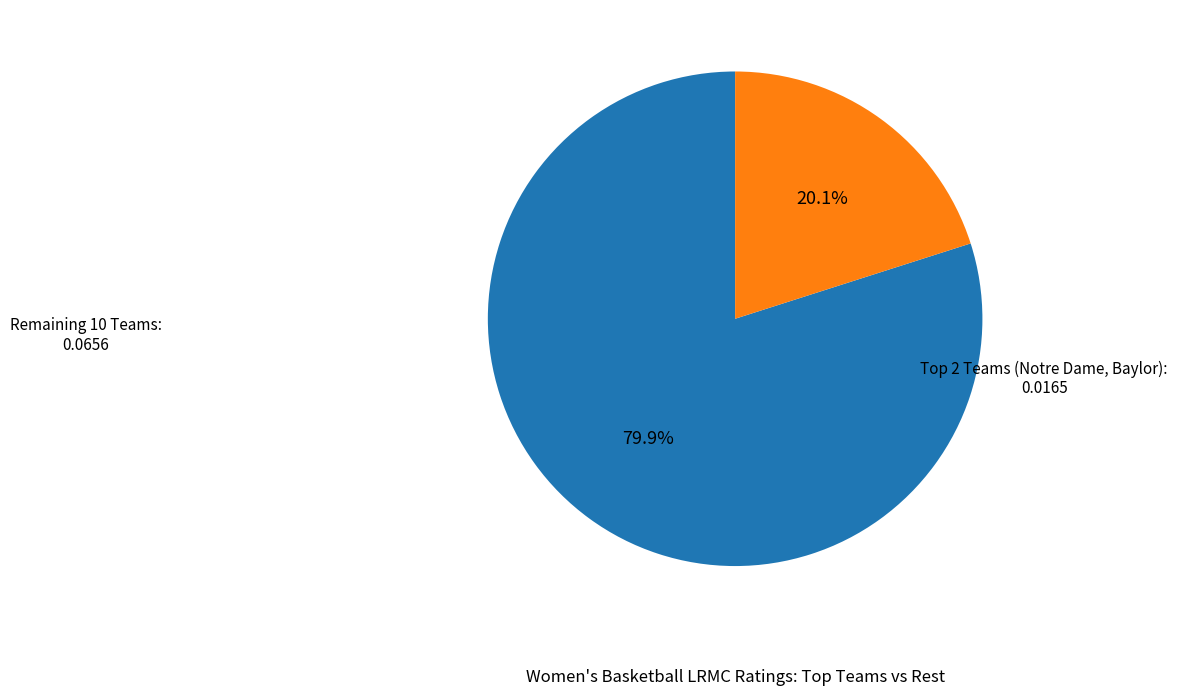

To the nearest percent, what is the difference between the largest and smallest slice percentages?

60%